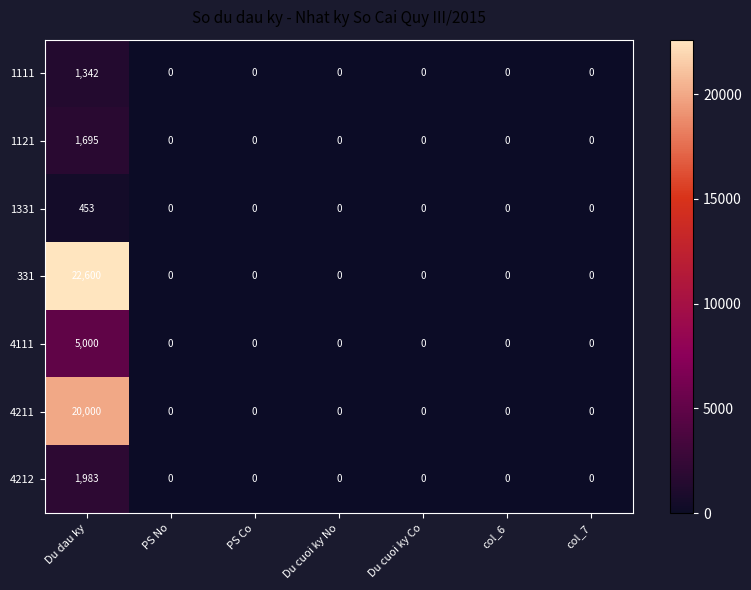

How many distinct data groups are displayed?

7